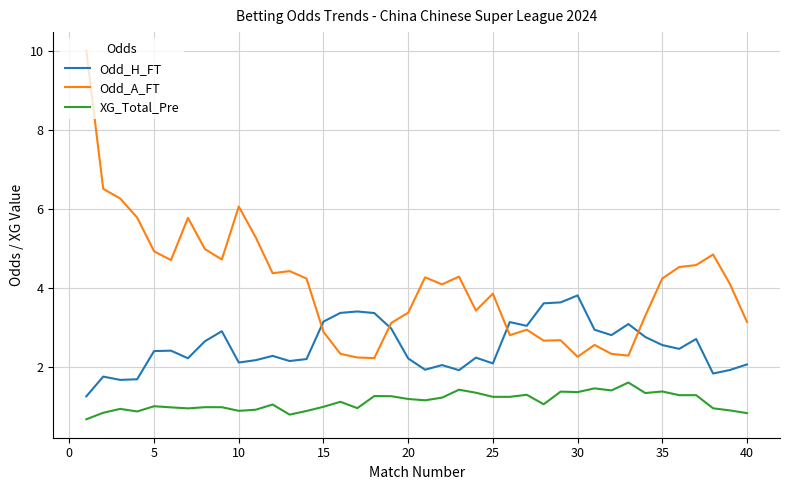

List the series in order of their peak value, highest first.

Odd_A_FT, Odd_H_FT, XG_Total_Pre